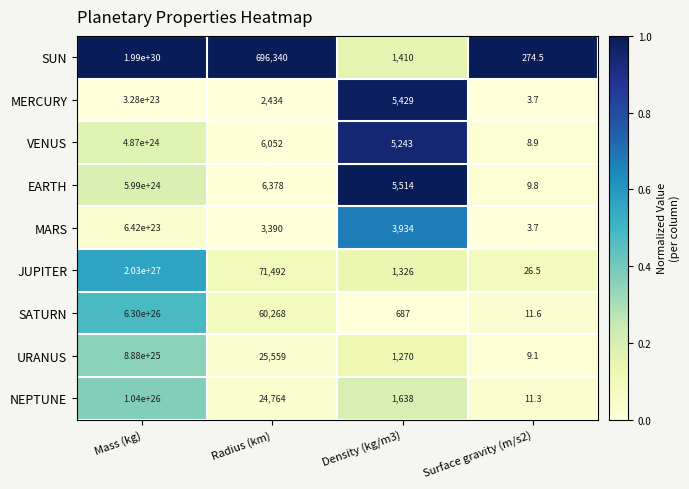

The value of VENUS at Mass (kg) is 7931982966707757367951360.0. True or false?

False